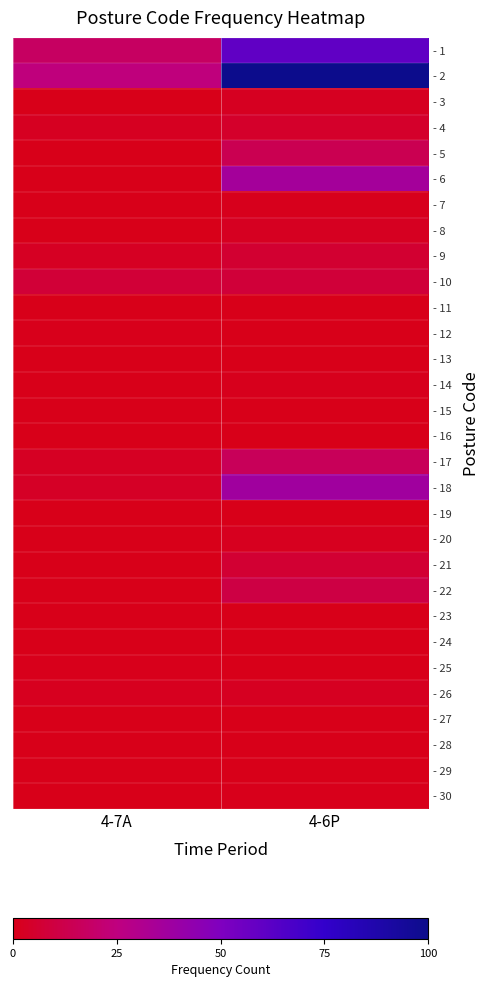

Reading left to right, list all the values displayed in this chart.

- 1: 4-7A=17.8	4-6P=60.0
- 2: 4-7A=24.3	4-6P=100.0
- 3: 4-7A=0.0	4-6P=2.2
- 4: 4-7A=2.2	4-6P=4.3
- 5: 4-7A=0.0	4-6P=14.1
- 6: 4-7A=0.0	4-6P=35.7
- 7: 4-7A=0.0	4-6P=1.1
- 8: 4-7A=0.0	4-6P=2.2
- 9: 4-7A=2.7	4-6P=5.9
- 10: 4-7A=7.6	4-6P=8.1
- 11: 4-7A=0.0	4-6P=0.0
- 12: 4-7A=0.5	4-6P=0.0
- 13: 4-7A=0.0	4-6P=0.0
- 14: 4-7A=0.0	4-6P=1.1
- 15: 4-7A=0.0	4-6P=0.0
- 16: 4-7A=0.0	4-6P=0.0
- 17: 4-7A=2.7	4-6P=15.7
- 18: 4-7A=3.2	4-6P=37.3
- 19: 4-7A=0.0	4-6P=0.0
- 20: 4-7A=0.0	4-6P=1.6
- 21: 4-7A=0.0	4-6P=6.5
- 22: 4-7A=0.0	4-6P=10.8
- 23: 4-7A=0.0	4-6P=0.0
- 24: 4-7A=0.0	4-6P=0.0
- 25: 4-7A=0.5	4-6P=0.0
- 26: 4-7A=1.6	4-6P=2.2
- 27: 4-7A=0.0	4-6P=0.0
- 28: 4-7A=0.0	4-6P=0.0
- 29: 4-7A=0.0	4-6P=0.0
- 30: 4-7A=0.0	4-6P=0.5